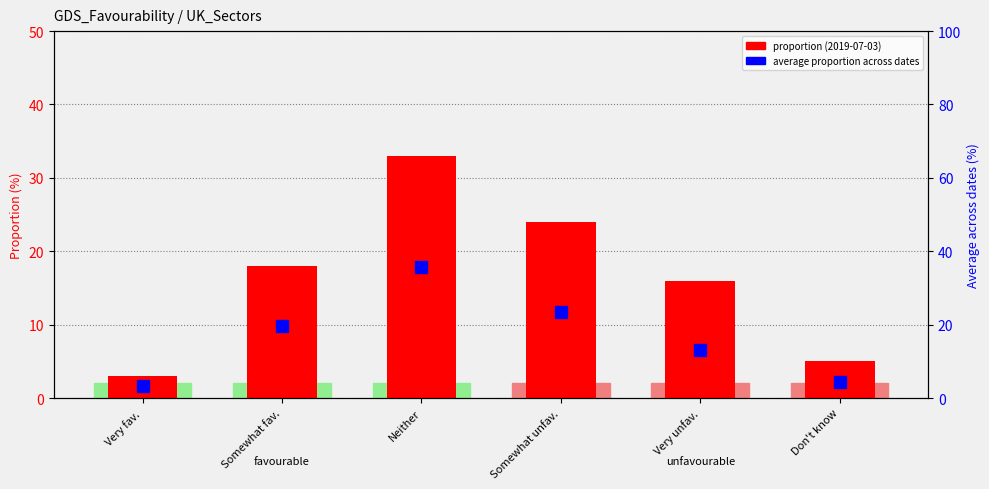

Rank the series at Somewhat unfav. from lowest to highest value.

avg across dates, proportion (2019-07-03)